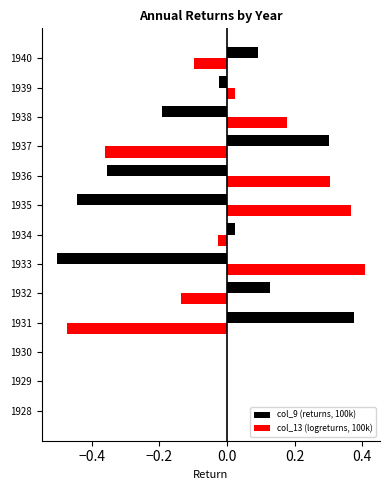

Is the value of col_13 (logreturns, 100k) at 1935 greater than the value of col_9 (returns, 100k) at 1940?

Yes